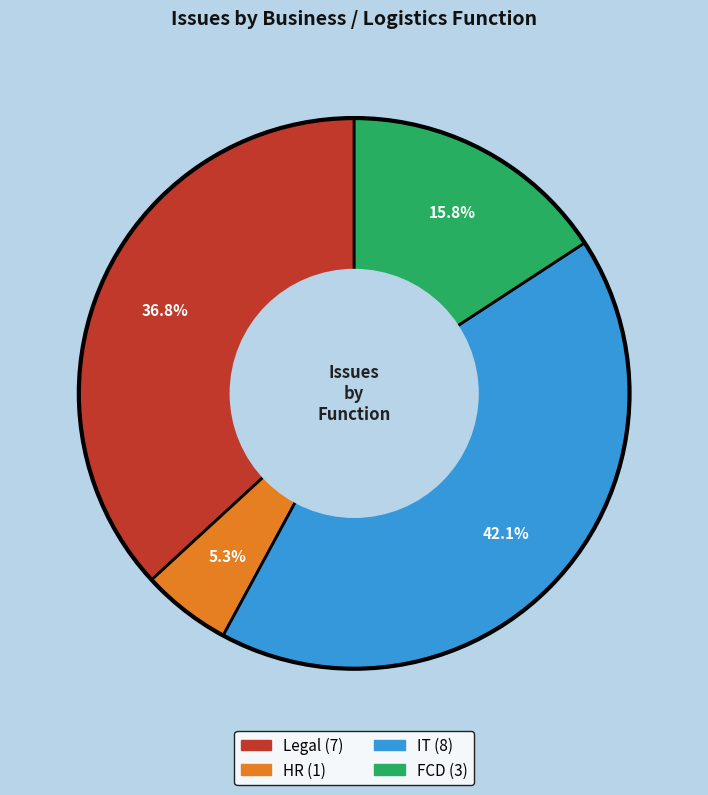

Rank the categories by value from highest to lowest.

IT, Legal, FCD, HR